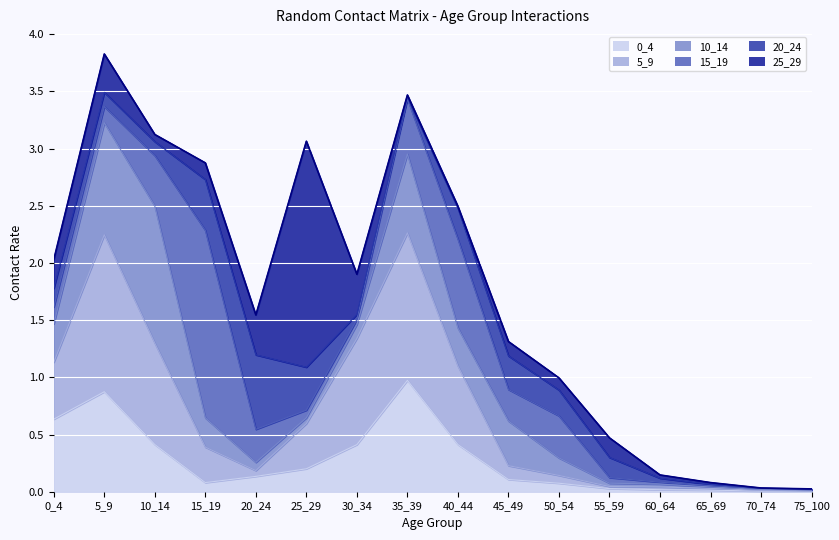

What is the maximum value shown in the chart?

2.0